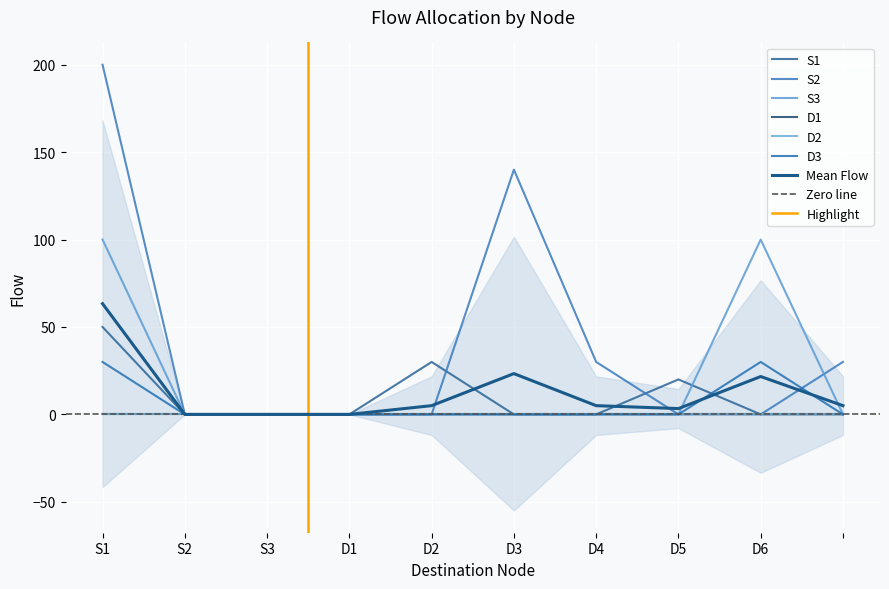

Reading left to right, what are all the values shown in this chart?

S1: S1=50.0	S2=0.0	S3=0.0	D1=0.0	D2=30.0	D3=0.0	D4=0.0	D5=20.0	D6=0.0	=0.0
S2: S1=200.0	S2=0.0	S3=0.0	D1=0.0	D2=0.0	D3=140.0	D4=30.0	D5=0.0	D6=0.0	=30.0
S3: S1=100.0	S2=0.0	S3=0.0	D1=0.0	D2=0.0	D3=0.0	D4=0.0	D5=0.0	D6=100.0	=0.0
D3: S1=30.0	S2=0.0	S3=0.0	D1=0.0	D2=0.0	D3=0.0	D4=0.0	D5=0.0	D6=30.0	=0.0